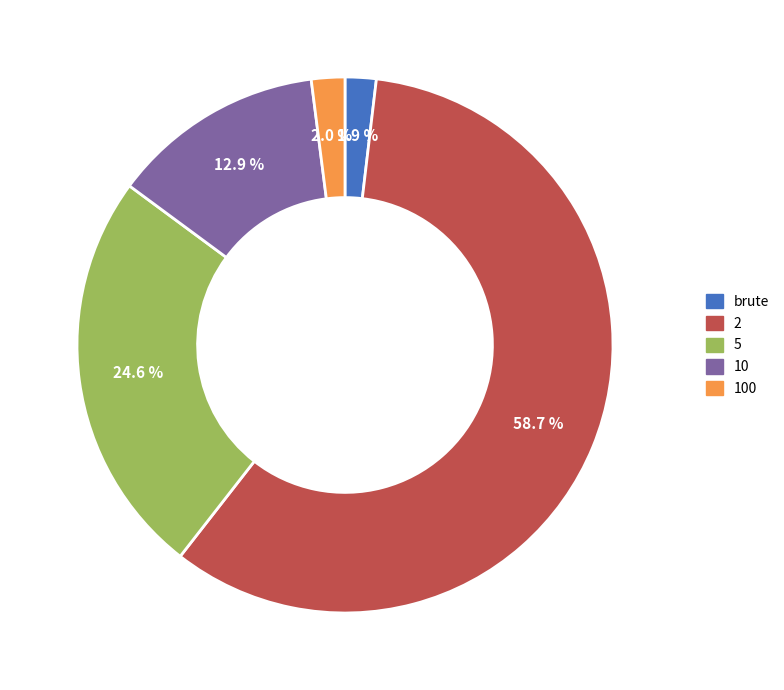

Which has a higher value, brute or 5?

5